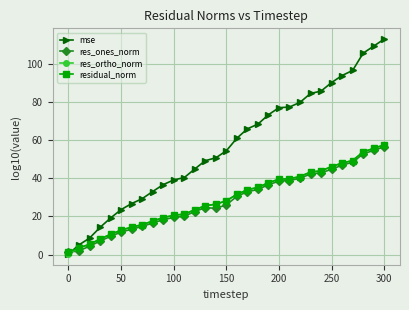

What is the value of the res_ortho_norm point at the 5th from the left?

10.6